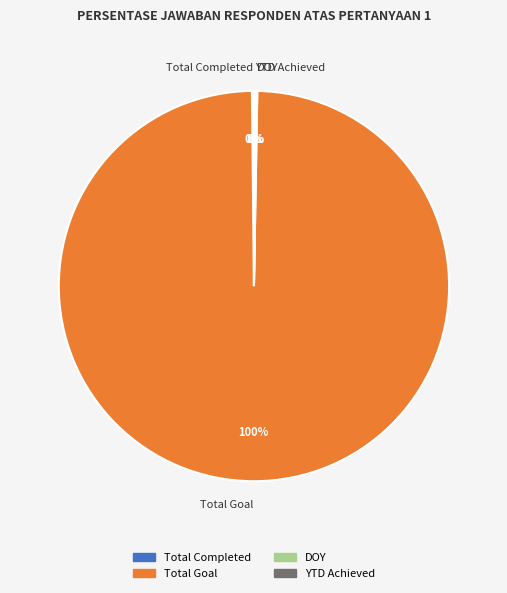

Does Total Goal account for over 50% of the chart?

Yes